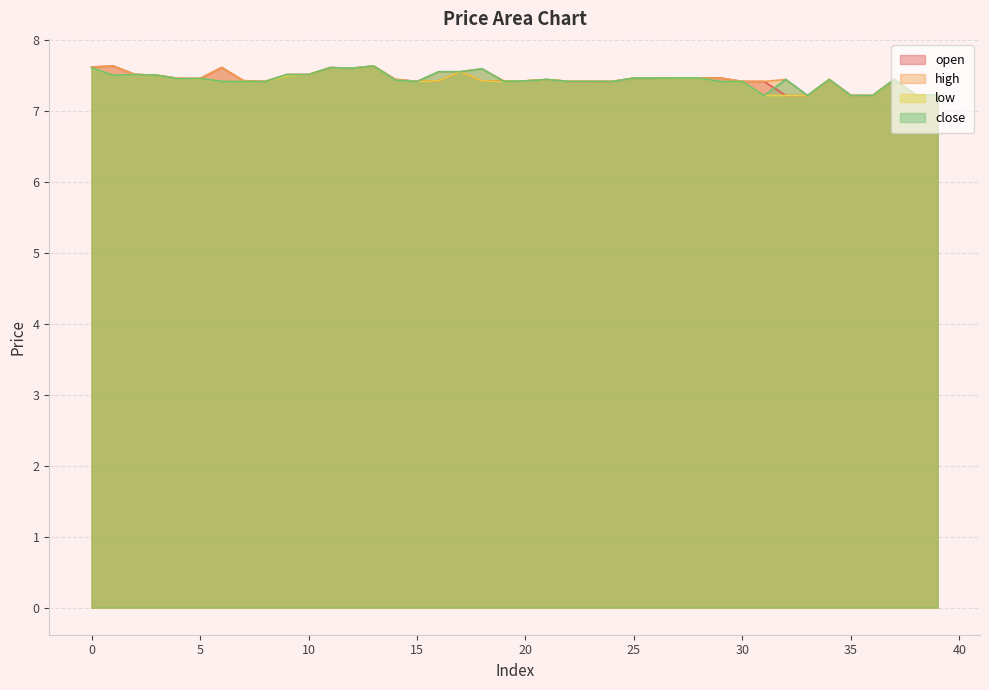

Reading left to right, what are all the values shown in this chart?

open: 0=7.6	1=7.6	2=7.5	3=7.5	4=7.5	5=7.5	6=7.6	7=7.4	8=7.4	9=7.5	10=7.5	11=7.6	12=7.6	13=7.6	14=7.4	15=7.4	16=7.4	17=7.5	18=7.4	19=7.4	20=7.4	21=7.4	22=7.4	23=7.4	24=7.4	25=7.5	26=7.5	27=7.5	28=7.5	29=7.5	30=7.4	31=7.4	32=7.2	33=7.2	34=7.4	35=7.2	36=7.2	37=7.4	38=7.2	39=7.2
high: 0=7.6	1=7.6	2=7.5	3=7.5	4=7.5	5=7.5	6=7.6	7=7.4	8=7.4	9=7.5	10=7.5	11=7.6	12=7.6	13=7.6	14=7.4	15=7.4	16=7.5	17=7.5	18=7.6	19=7.4	20=7.4	21=7.4	22=7.4	23=7.4	24=7.4	25=7.5	26=7.5	27=7.5	28=7.5	29=7.5	30=7.4	31=7.4	32=7.4	33=7.2	34=7.4	35=7.2	36=7.2	37=7.4	38=7.2	39=7.2
low: 0=7.6	1=7.5	2=7.5	3=7.5	4=7.5	5=7.5	6=7.4	7=7.4	8=7.4	9=7.5	10=7.5	11=7.6	12=7.6	13=7.6	14=7.4	15=7.4	16=7.4	17=7.5	18=7.4	19=7.4	20=7.4	21=7.4	22=7.4	23=7.4	24=7.4	25=7.5	26=7.5	27=7.5	28=7.5	29=7.4	30=7.4	31=7.2	32=7.2	33=7.2	34=7.4	35=7.2	36=7.2	37=7.4	38=7.2	39=7.2
close: 0=7.6	1=7.5	2=7.5	3=7.5	4=7.5	5=7.5	6=7.4	7=7.4	8=7.4	9=7.5	10=7.5	11=7.6	12=7.6	13=7.6	14=7.4	15=7.4	16=7.5	17=7.5	18=7.6	19=7.4	20=7.4	21=7.4	22=7.4	23=7.4	24=7.4	25=7.5	26=7.5	27=7.5	28=7.5	29=7.4	30=7.4	31=7.2	32=7.4	33=7.2	34=7.4	35=7.2	36=7.2	37=7.4	38=7.2	39=7.2